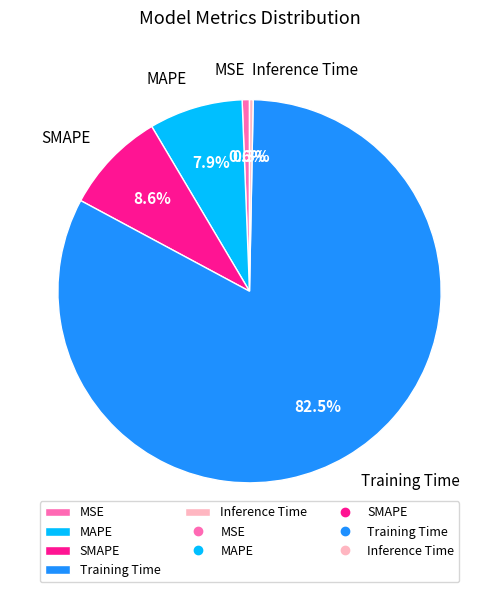

Which category has the biggest portion of the pie?

Training Time